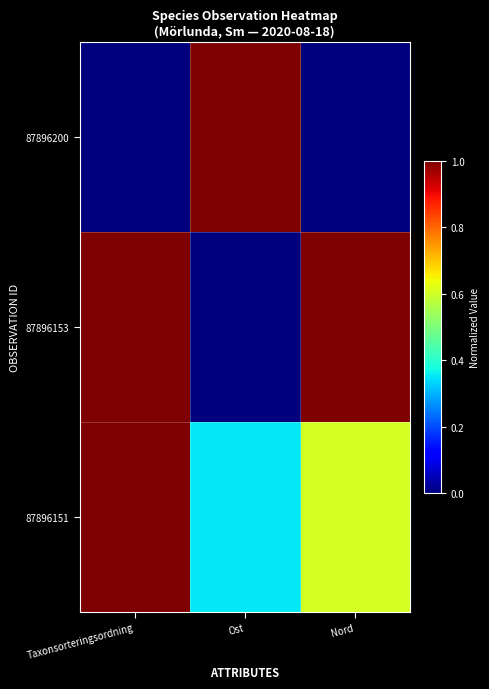

Which series has the largest total across all categories?

87896153